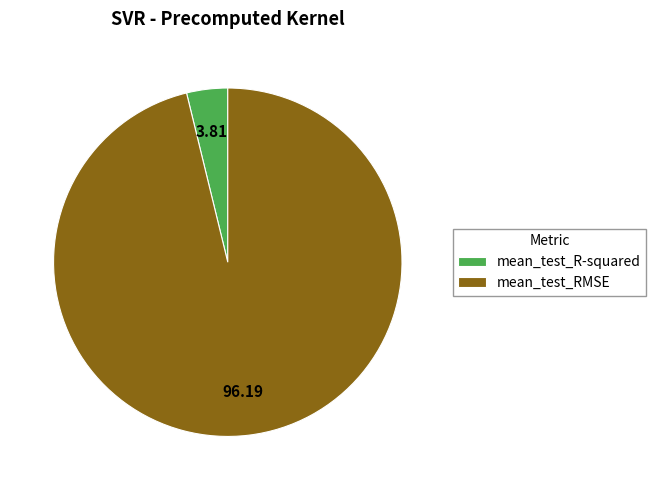

Which category accounts for the majority?

mean_test_RMSE